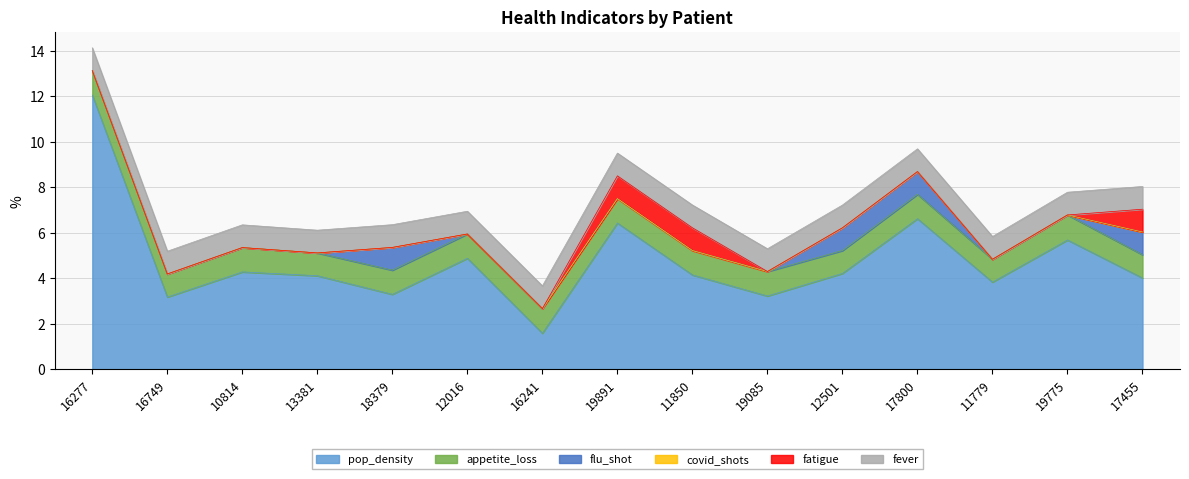

Reading right to left, extract all data points from this chart.

pop_density: 4.0	5.7	3.8	6.6	4.2	3.2	4.2	6.4	1.6	4.9	3.3	4.1	4.3	3.2	12.1
appetite_loss: 1.0	1.1	1.0	1.1	1.0	1.1	1.1	1.1	1.1	1.1	1.1	1.0	1.1	1.0	1.1
flu_shot: 1.0	0.0	0.0	1.0	1.0	0.0	0.0	0.0	0.0	0.0	1.0	0.0	0.0	0.0	0.0
covid_shots: 0.0	0.0	0.0	0.0	0.0	0.0	0.0	0.0	0.0	0.0	0.0	0.0	0.0	0.0	0.0
fatigue: 1.0	0.0	0.0	0.0	0.0	0.0	1.0	1.0	0.0	0.0	0.0	0.0	0.0	0.0	0.0
fever: 1.0	1.0	1.0	1.0	1.0	1.0	1.0	1.0	1.0	1.0	1.0	1.0	1.0	1.0	1.0